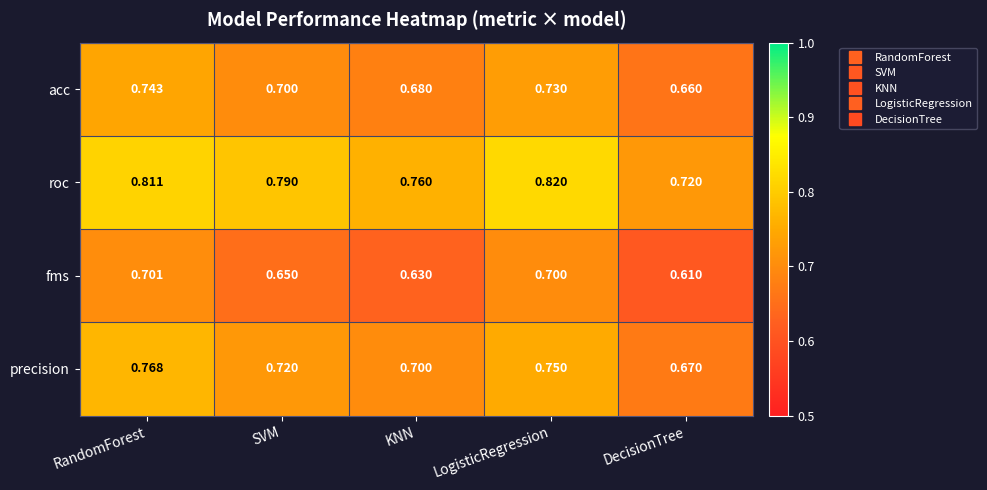

At which category is the sum across all series the highest?

RandomForest